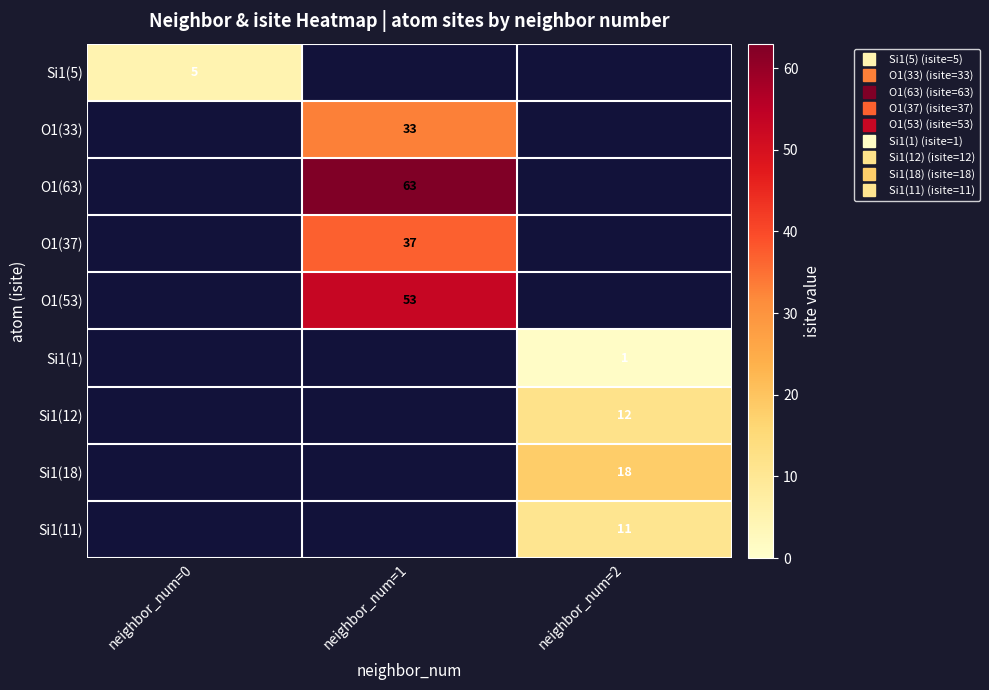

Which has a higher value, neighbor_num=1 or neighbor_num=2?

neighbor_num=2